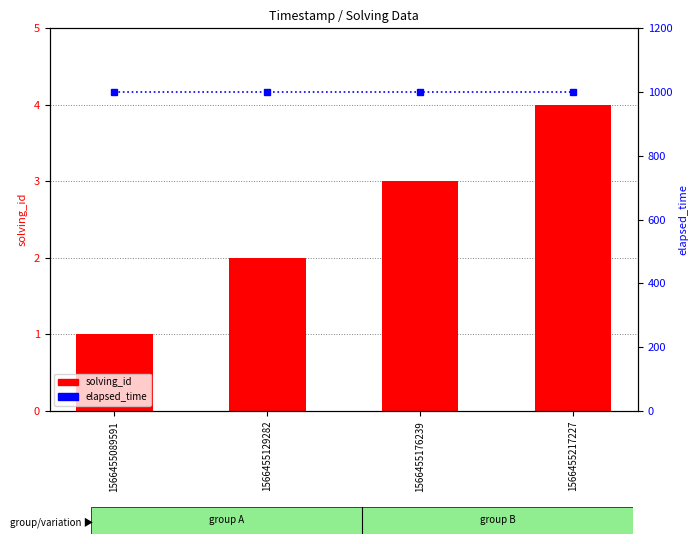

What is the spread (max minus min) of values at 1566455089591?

999